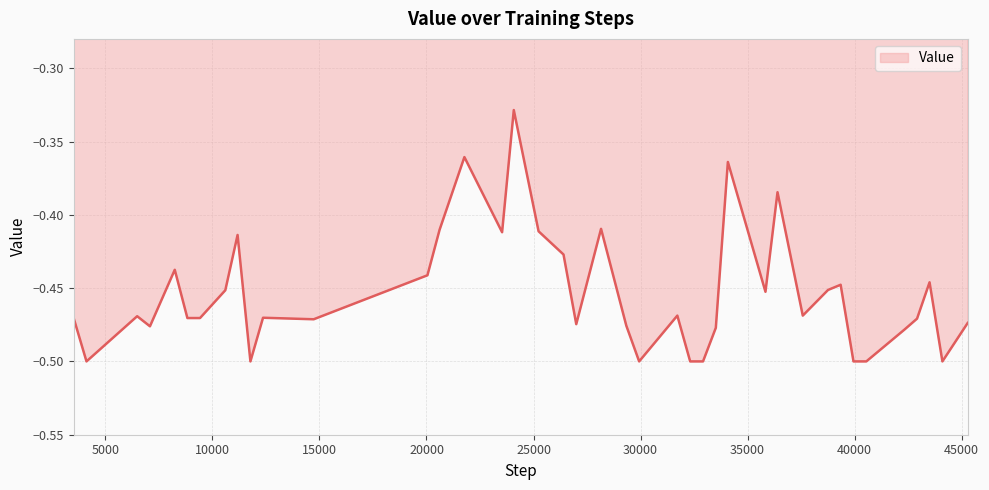

What is the minimum value shown in the chart?

-0.5